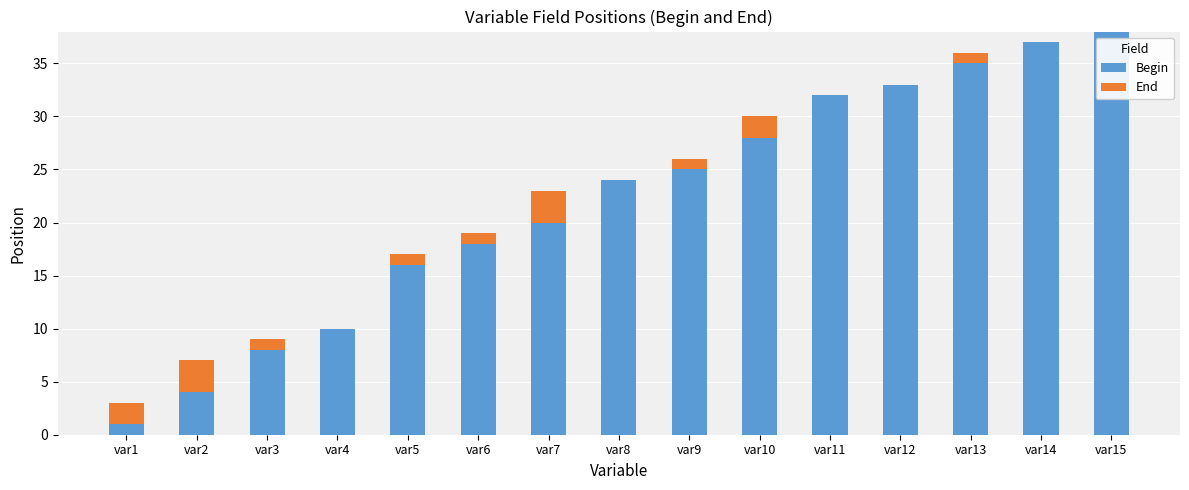

At which label does Begin reach its peak?

var15